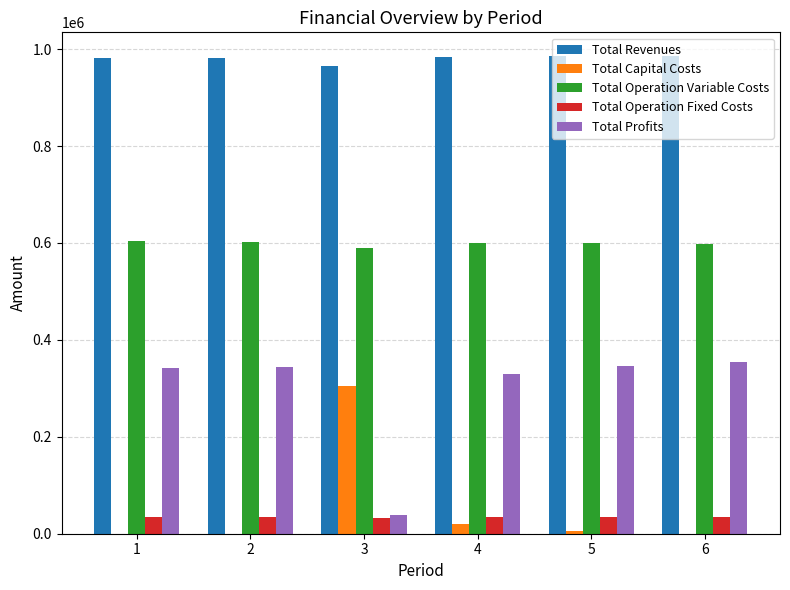

What is the greatest value displayed?

985278.3